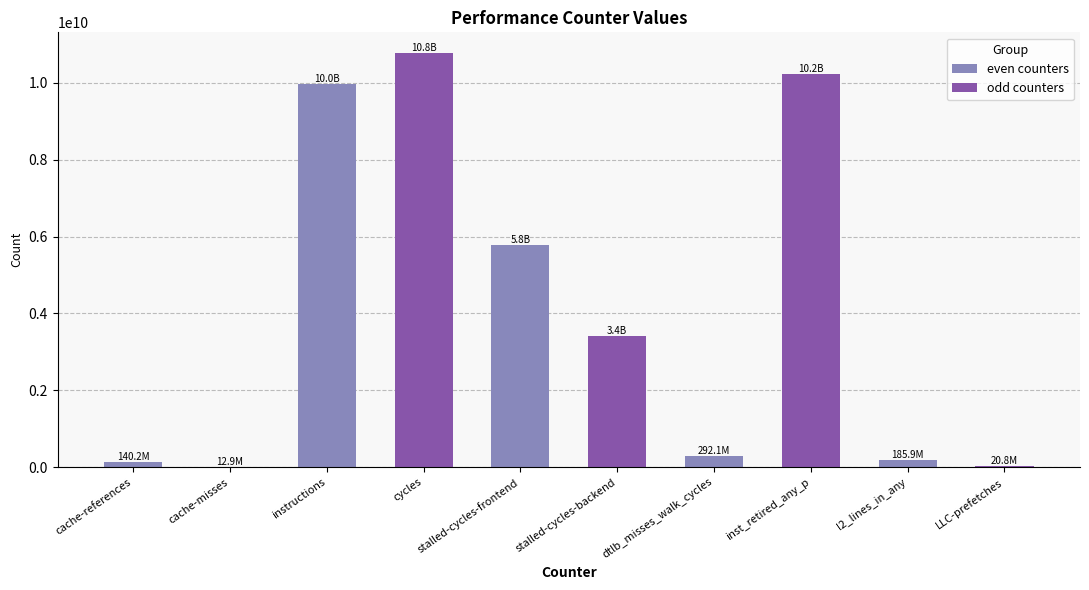

Are the bars horizontal?

No